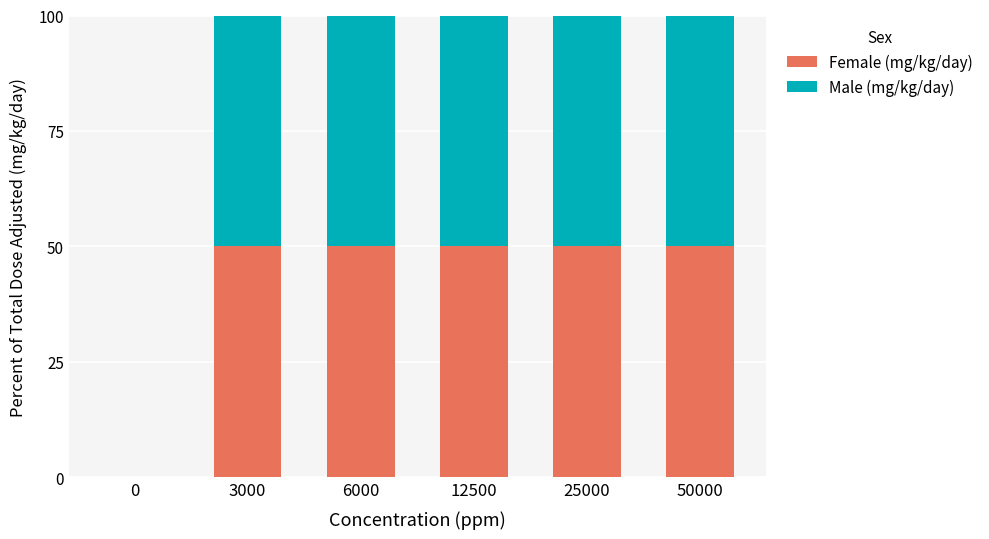

Does the chart contain stacked bars?

Yes